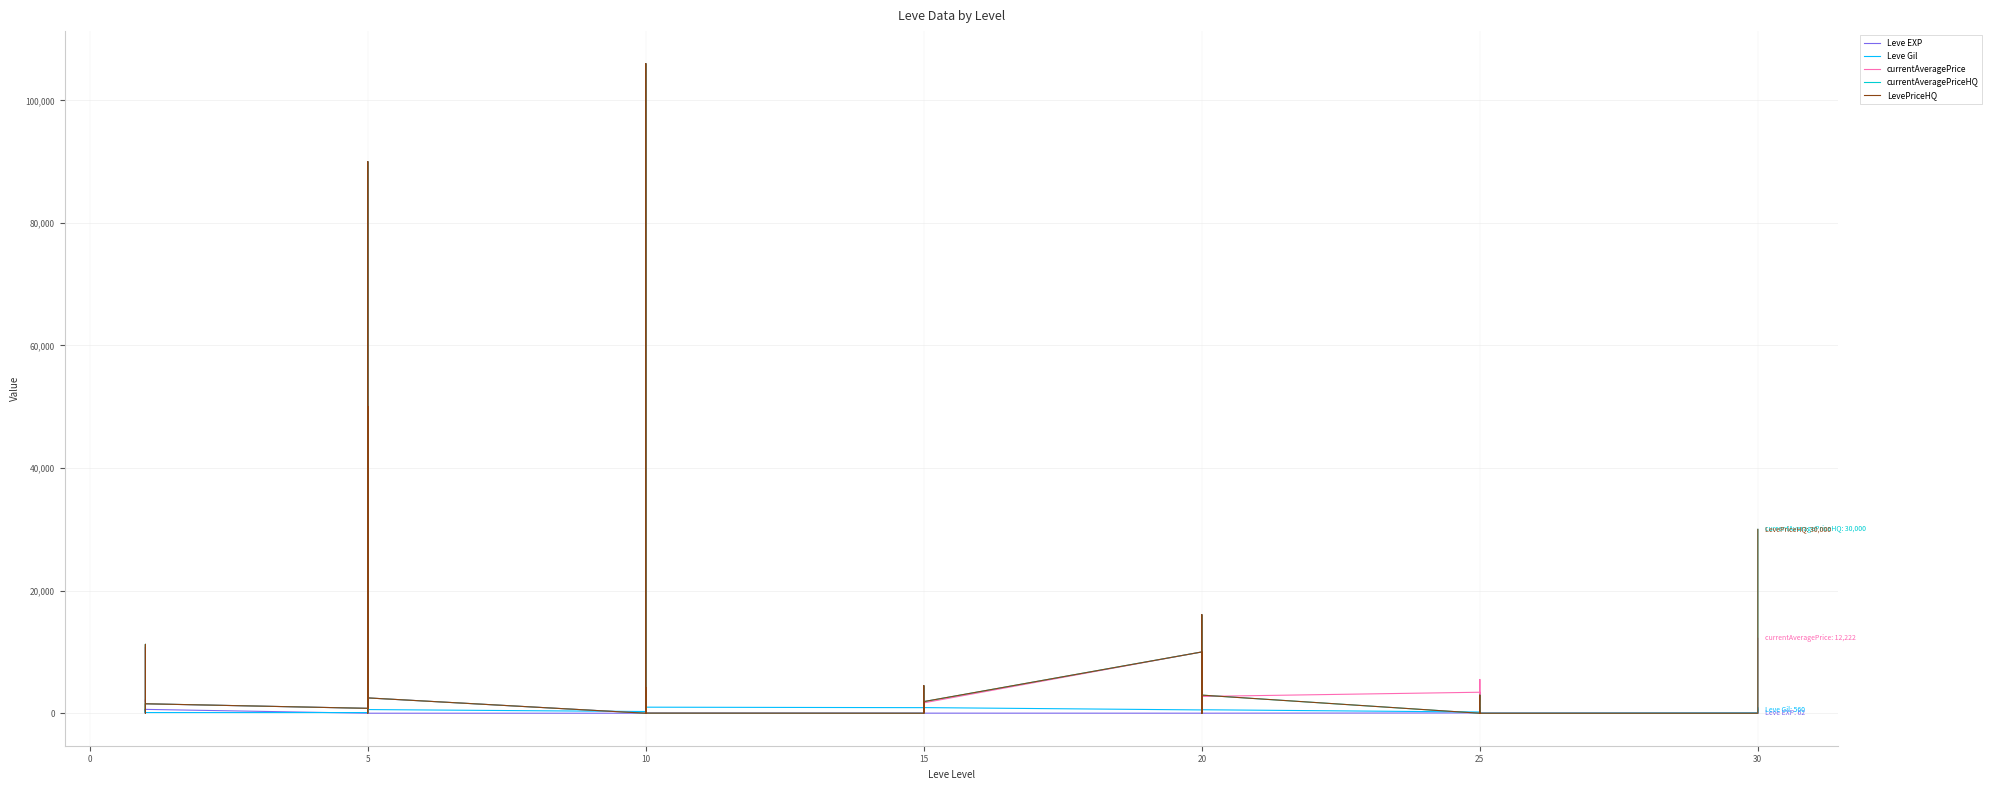

In LevePriceHQ, how many points are higher than both neighbors (excluding endpoints)?

11